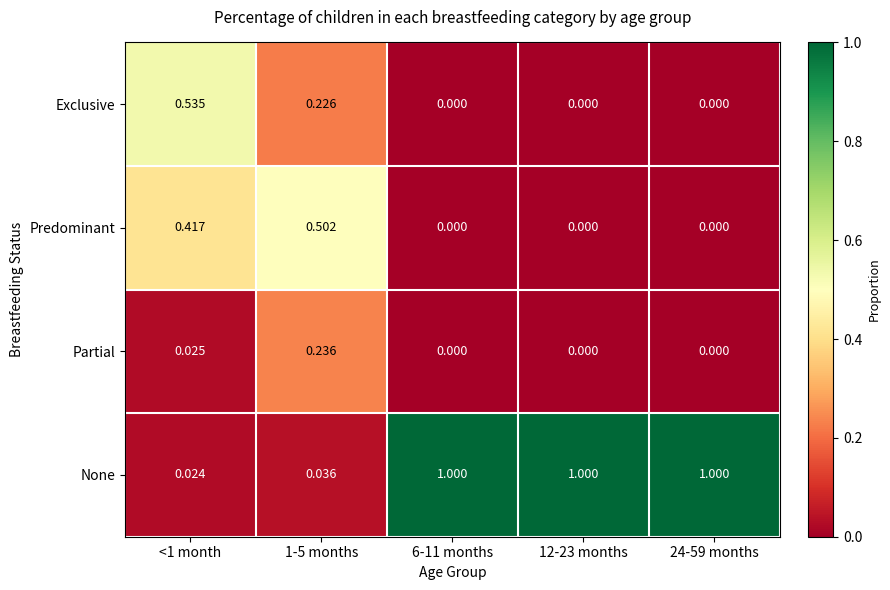

List the series in order of their peak value, highest first.

None, Exclusive, Predominant, Partial